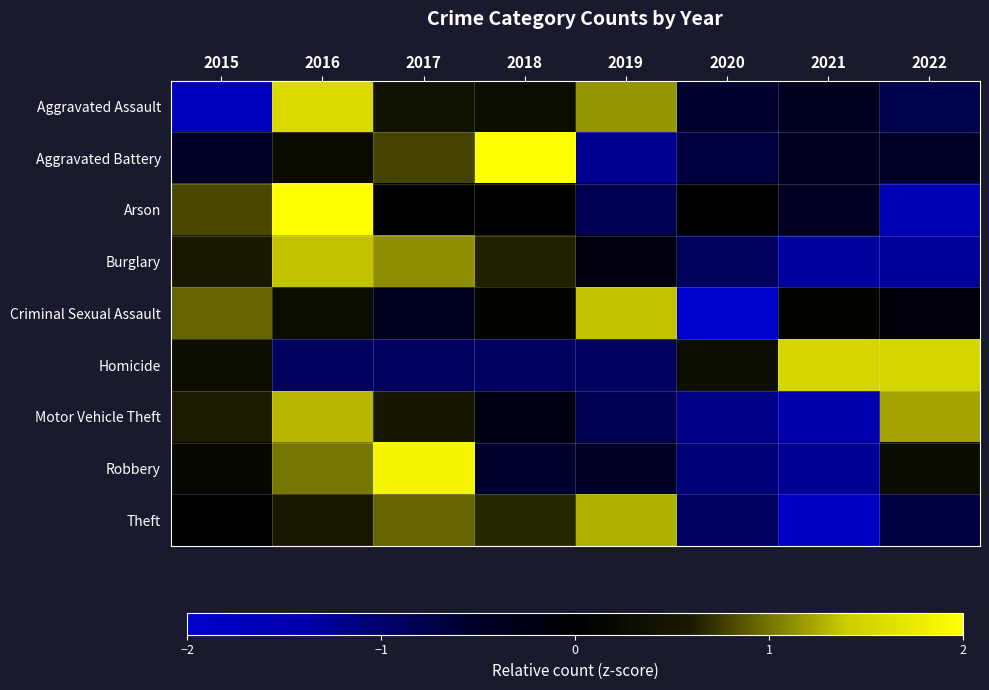

Reading right to left, list all the values displayed in this chart.

Aggravated Assault: 2022=-0.8	2021=-0.3	2020=-0.6	2019=1.1	2018=0.3	2017=0.4	2016=1.6	2015=-1.7
Aggravated Battery: 2022=-0.5	2021=-0.4	2020=-0.7	2019=-1.2	2018=2.2	2017=0.8	2016=0.3	2015=-0.5
Arson: 2022=-1.6	2021=-0.4	2020=0.0	2019=-0.8	2018=0.0	2017=0.0	2016=2.0	2015=0.8
Burglary: 2022=-1.3	2021=-1.3	2020=-0.9	2019=-0.2	2018=0.6	2017=1.1	2016=1.3	2015=0.5
Criminal Sexual Assault: 2022=-0.1	2021=0.1	2020=-2.3	2019=1.4	2018=0.1	2017=-0.3	2016=0.3	2015=0.9
Homicide: 2022=1.5	2021=1.5	2020=0.3	2019=-0.9	2018=-0.9	2017=-0.9	2016=-0.9	2015=0.3
Motor Vehicle Theft: 2022=1.2	2021=-1.4	2020=-1.2	2019=-0.8	2018=-0.2	2017=0.5	2016=1.3	2015=0.6
Robbery: 2022=0.3	2021=-1.3	2020=-1.1	2019=-0.5	2018=-0.5	2017=1.9	2016=1.0	2015=0.2
Theft: 2022=-0.7	2021=-1.9	2020=-0.9	2019=1.3	2018=0.7	2017=0.9	2016=0.6	2015=0.0